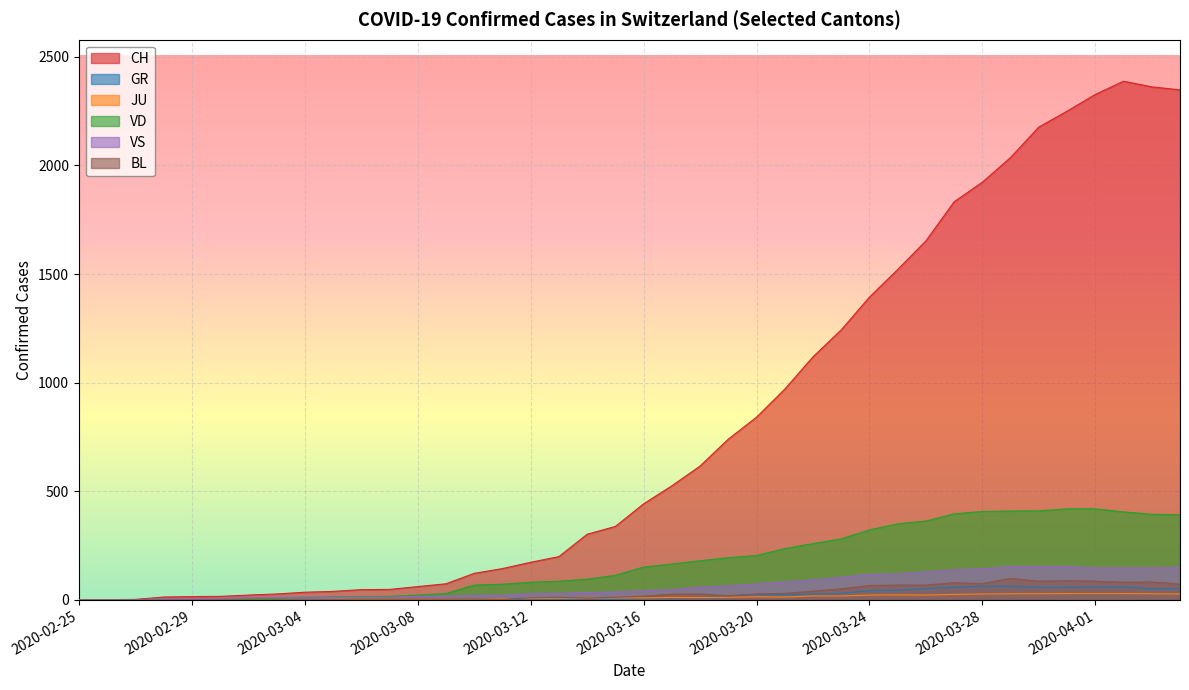

At which category does CH reach its first local peak?

2020-04-02